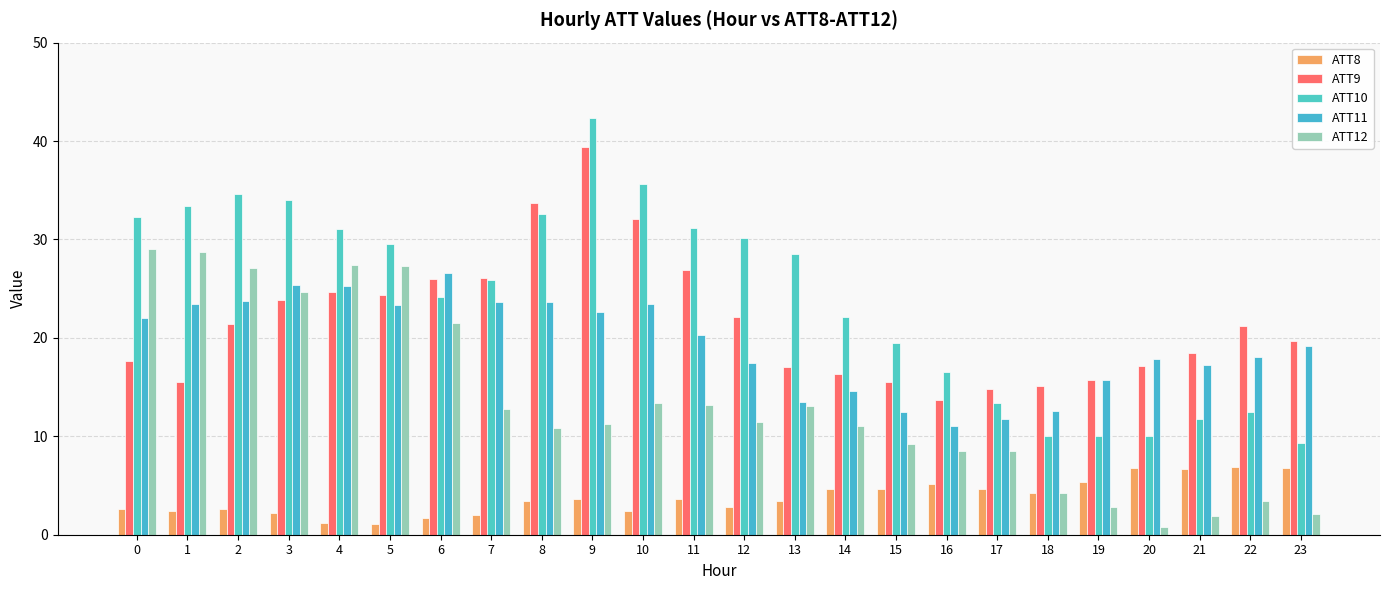

How many bars are there in total?

120